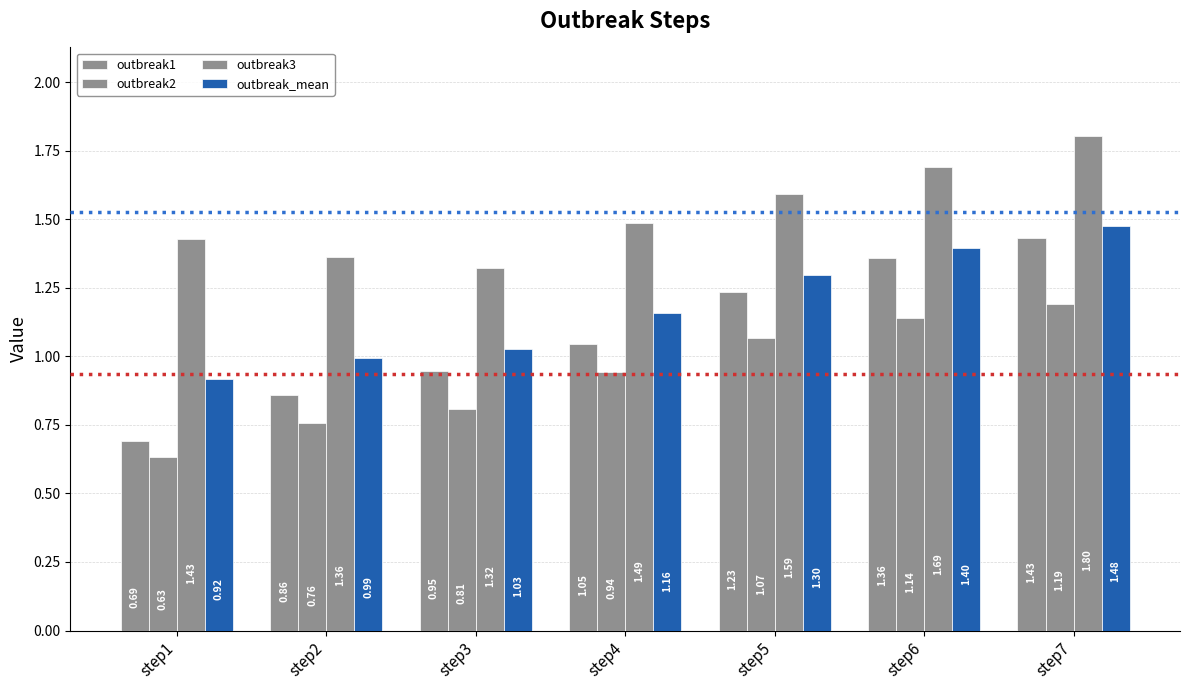

Does the chart contain any negative values?

No